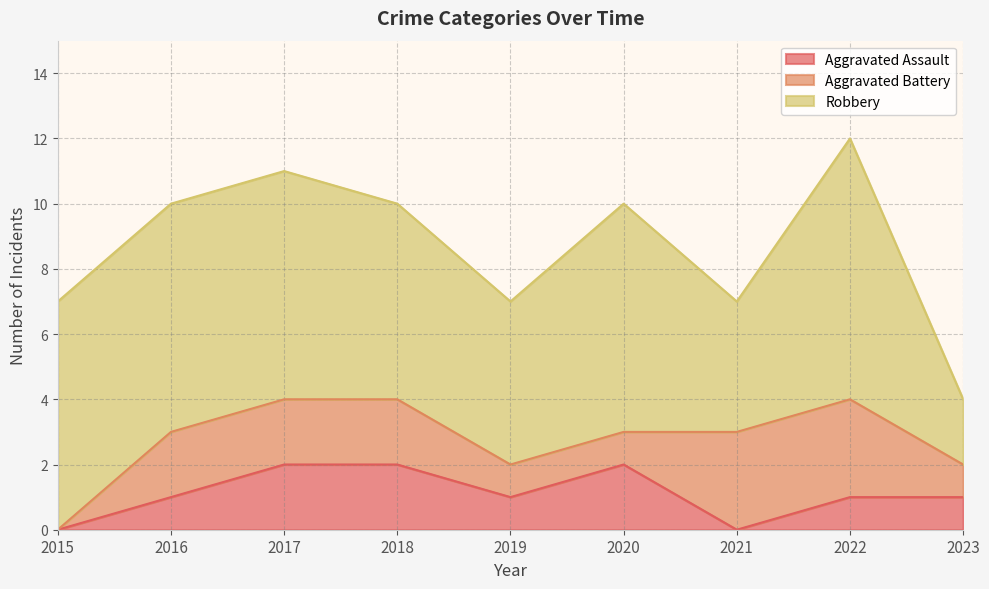

What is the average value of the Aggravated Battery series?

2